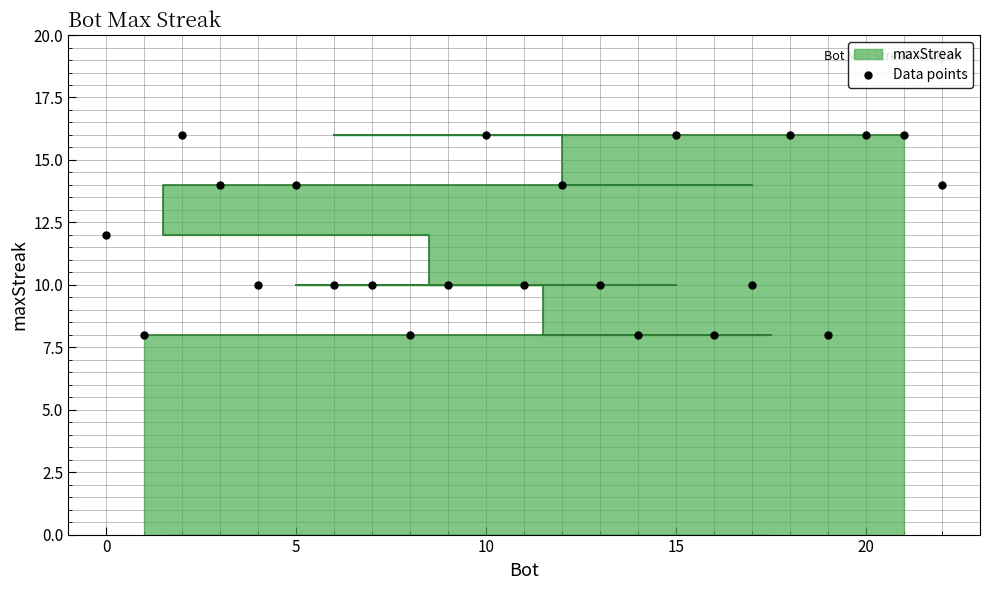

True or false: Data points has a value of 11 at 20.

False